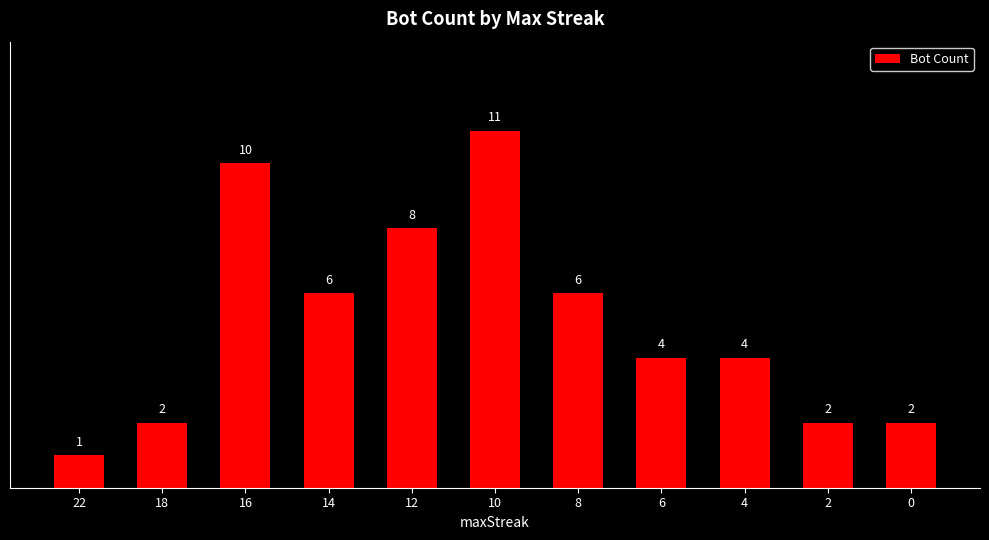

What is the difference between the maximum and minimum values?

10